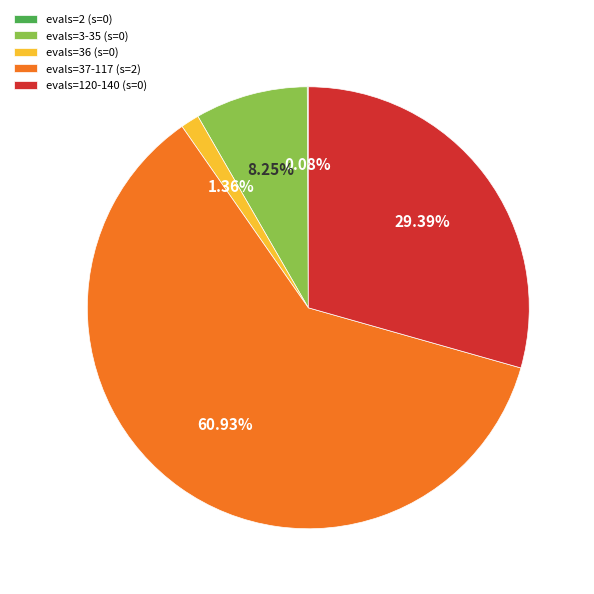

Do evals=37-117 (s=2) and evals=36 (s=0) together represent more than half of the pie?

Yes